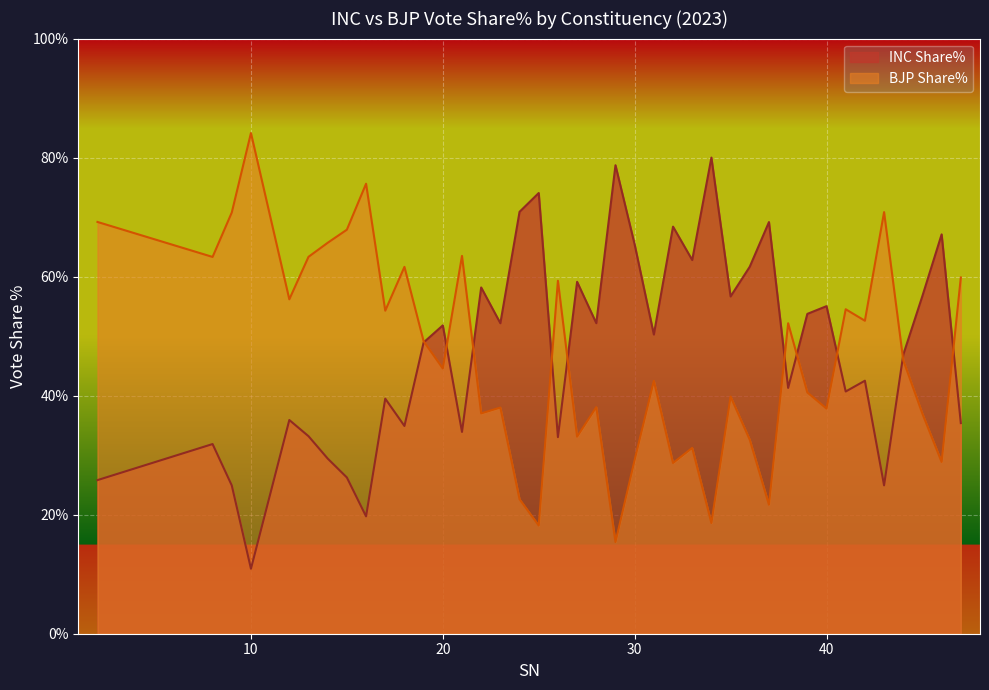

What is the approximate value of BJP Share% at 41?

54.5